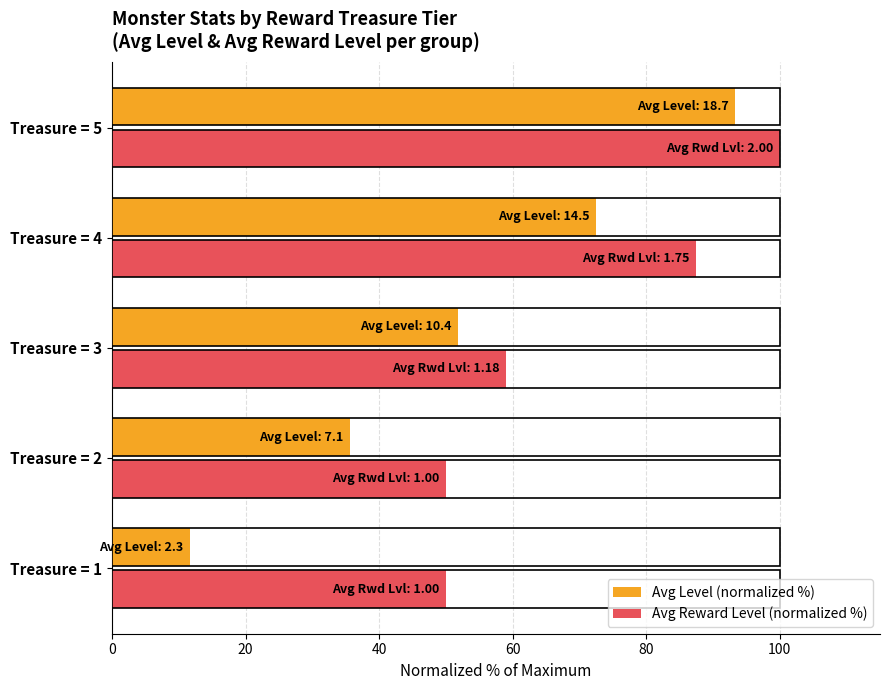

What is the maximum value for Avg Level (normalized %)?

93.4